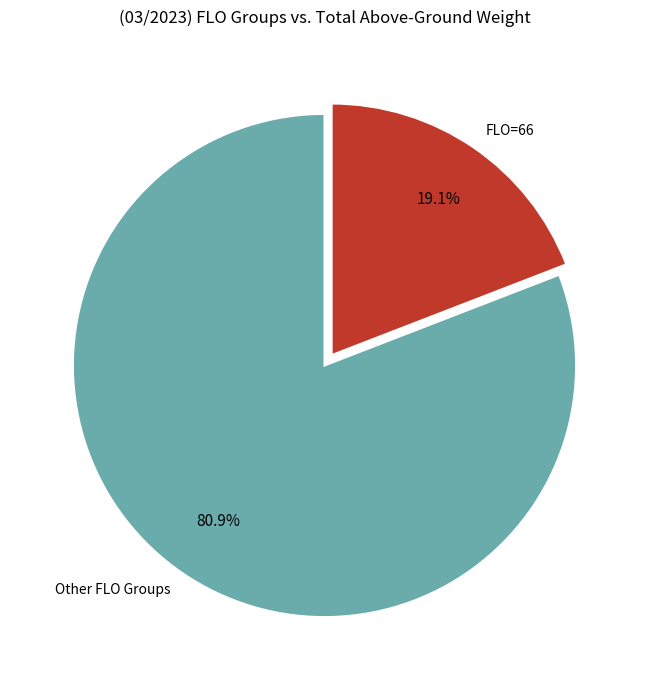

Which slice is the largest?

Other FLO Groups